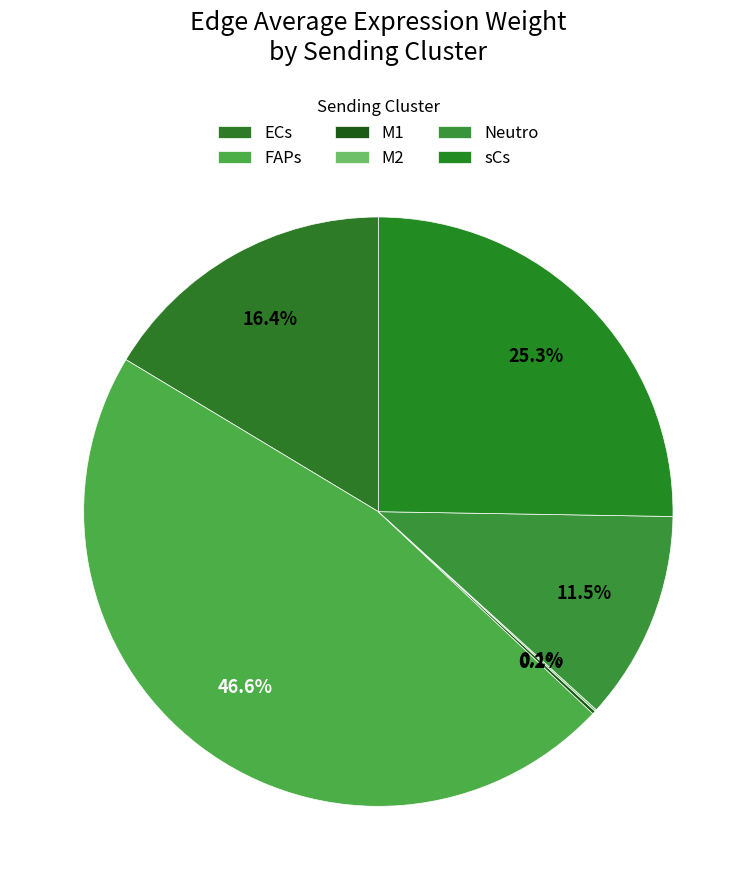

The M1 slice represents 0% of the pie. True or false?

True